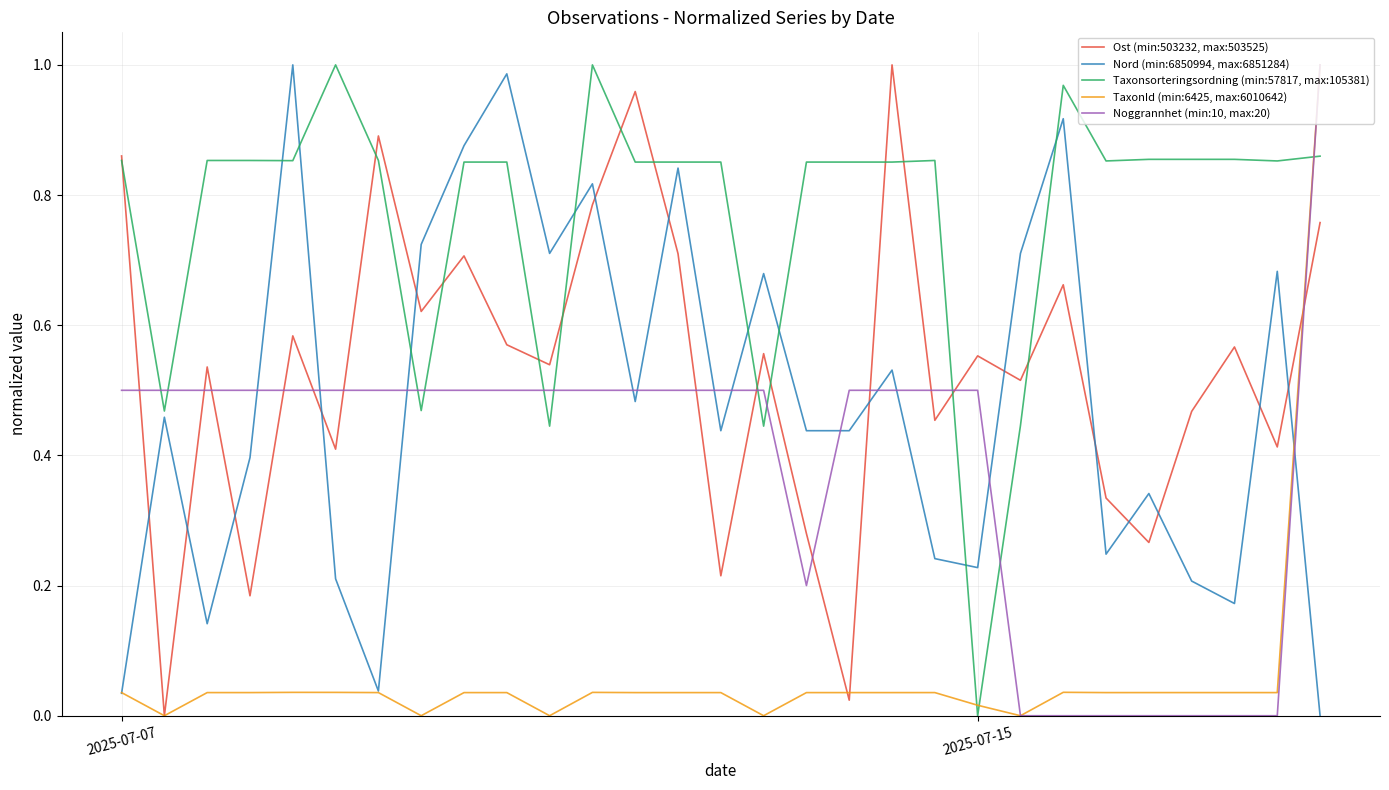

Which series has the largest total across all categories?

Taxonsorteringsordning (min:57817, max:105381)